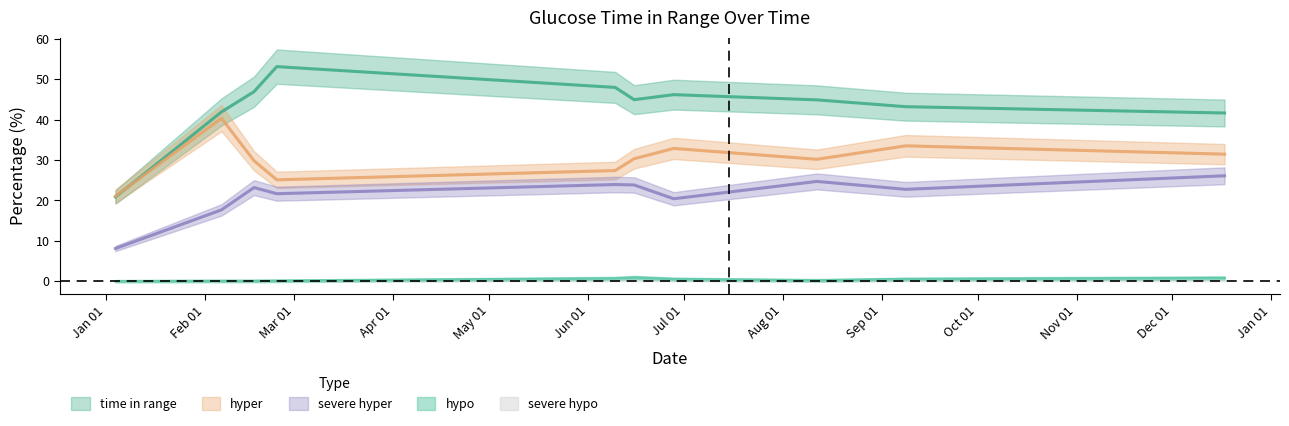

Which has a higher value, 2022-02-23 11:42:19 or 2022-09-08 11:25:18?

2022-02-23 11:42:19